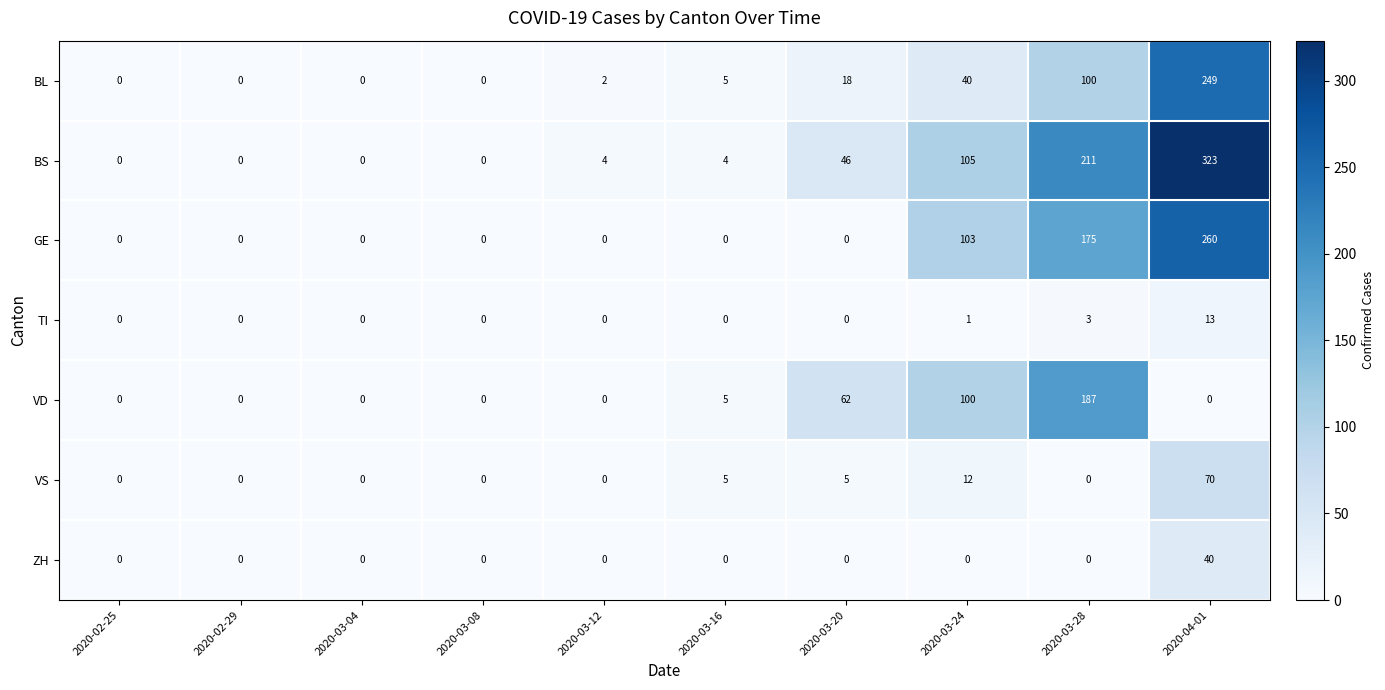

Rank the series by their maximum value, from lowest to highest.

TI, ZH, VS, VD, BL, GE, BS